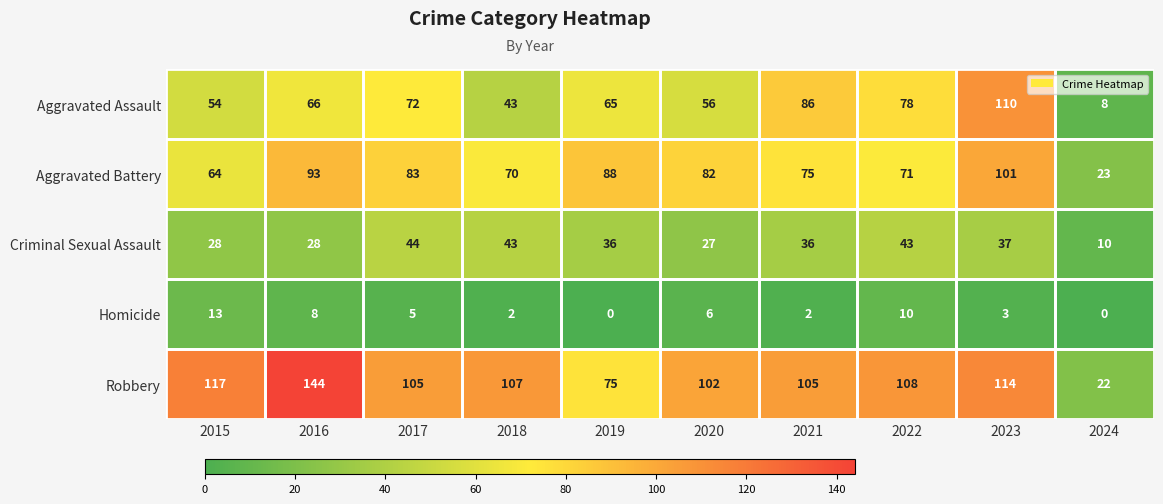

What is the difference between the highest and lowest values at 2016?

136